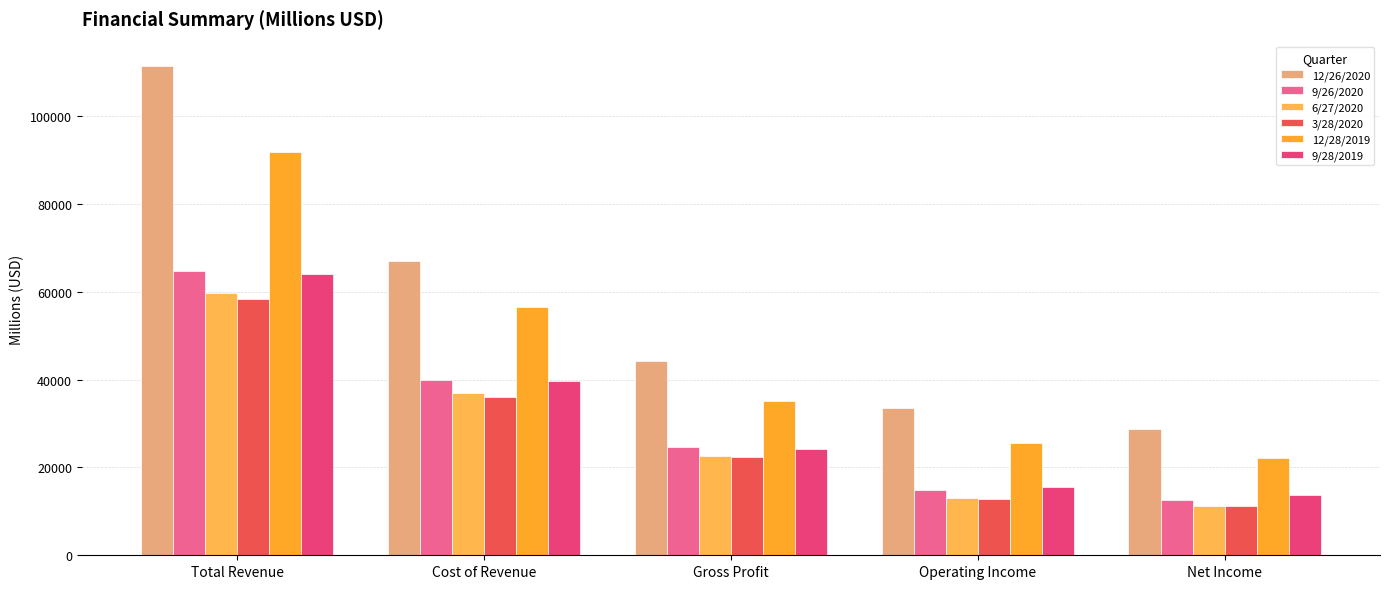

Which series changed the most between Cost of Revenue and Operating Income?

12/26/2020